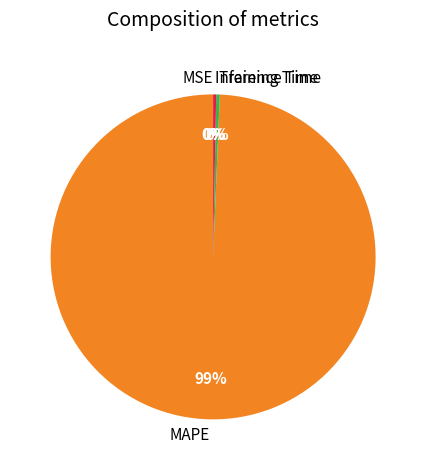

Do Training Time and MAPE together represent more than half of the pie?

Yes